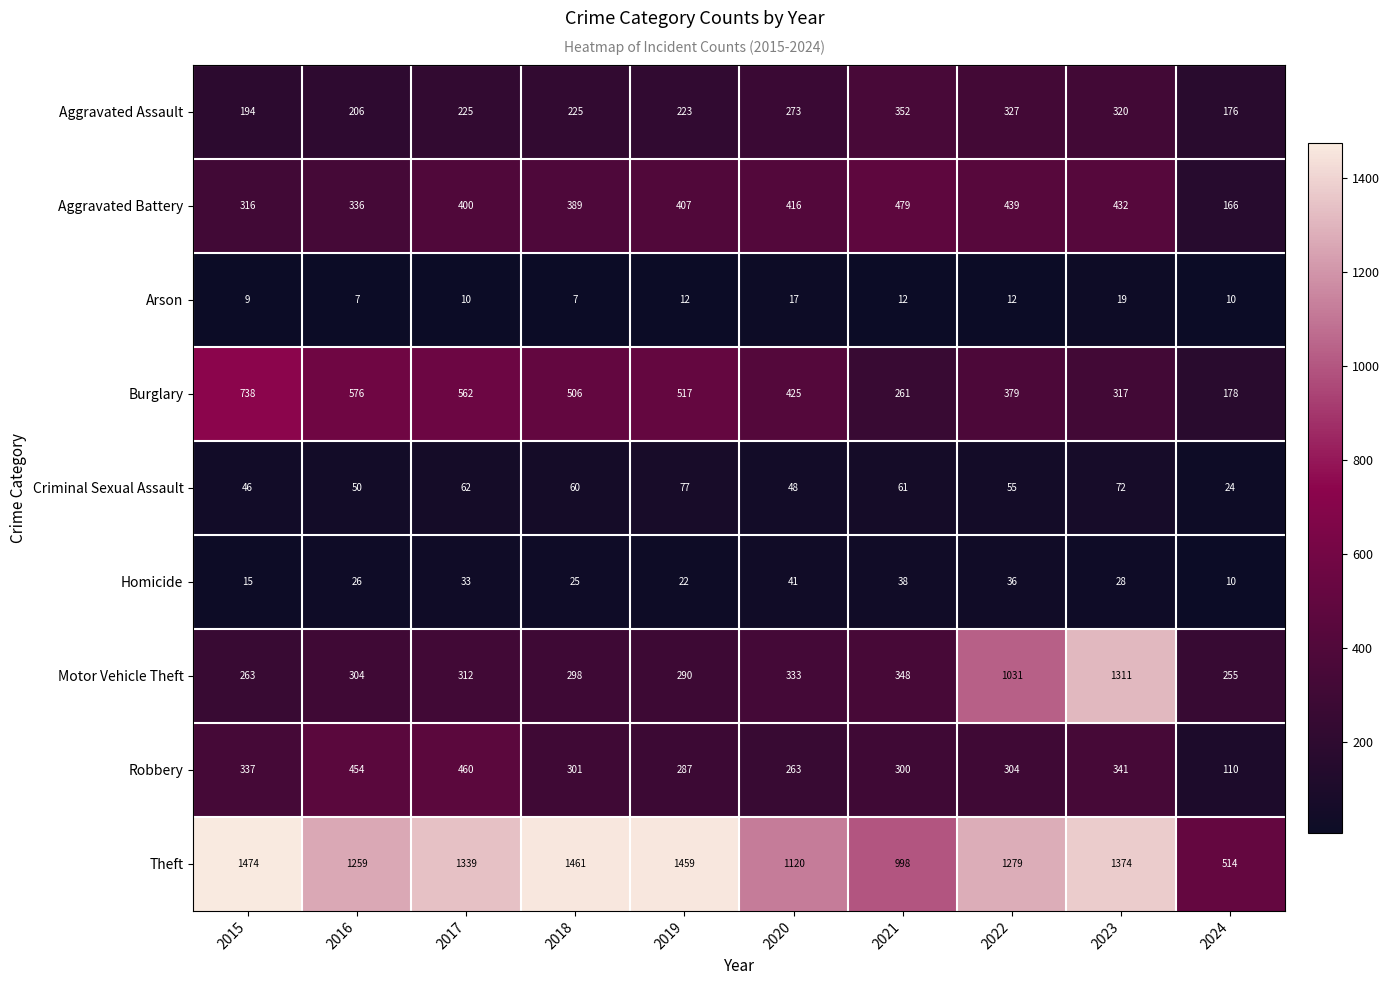

Rank the series at 2021 from highest to lowest value.

Theft, Aggravated Battery, Aggravated Assault, Motor Vehicle Theft, Robbery, Burglary, Criminal Sexual Assault, Homicide, Arson